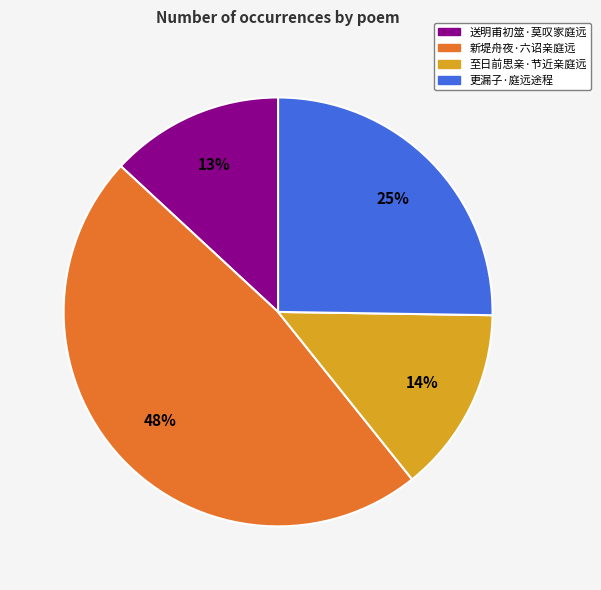

How many slices are in this pie chart?

4